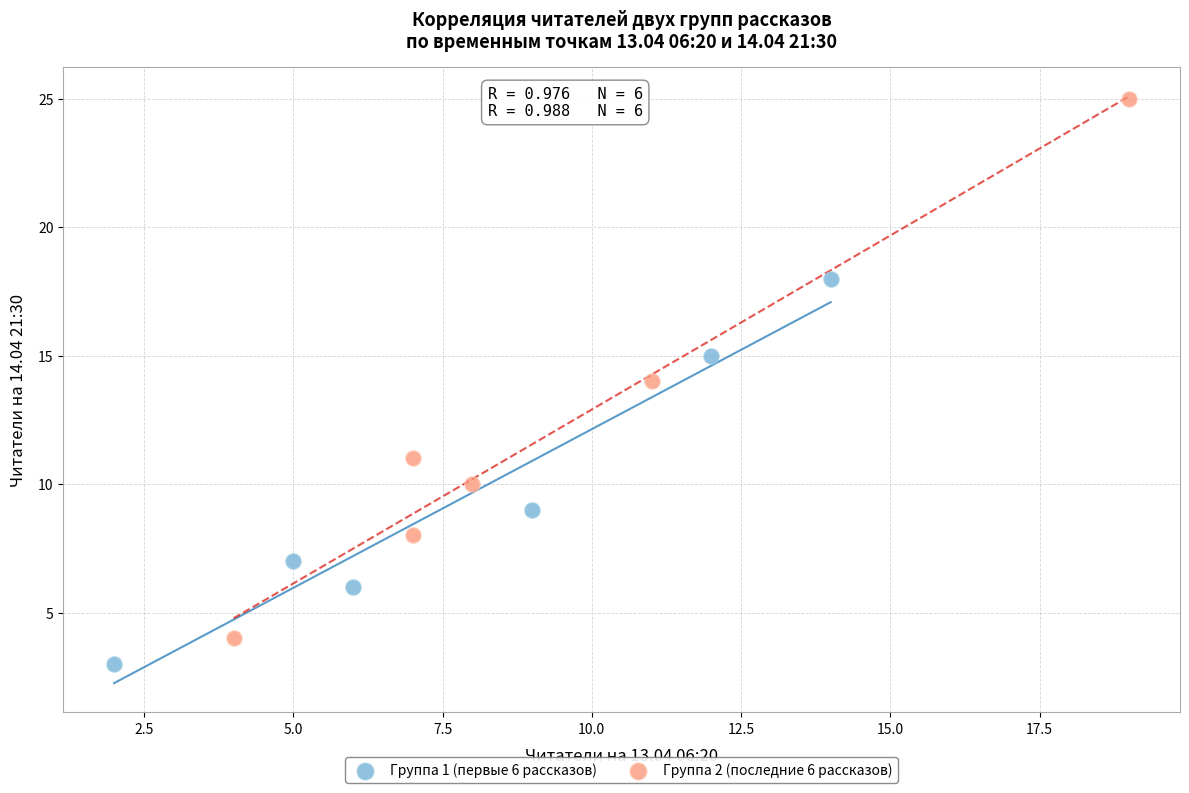

Which series contains the lowest Y value?

Группа 1 (первые 6 рассказов)